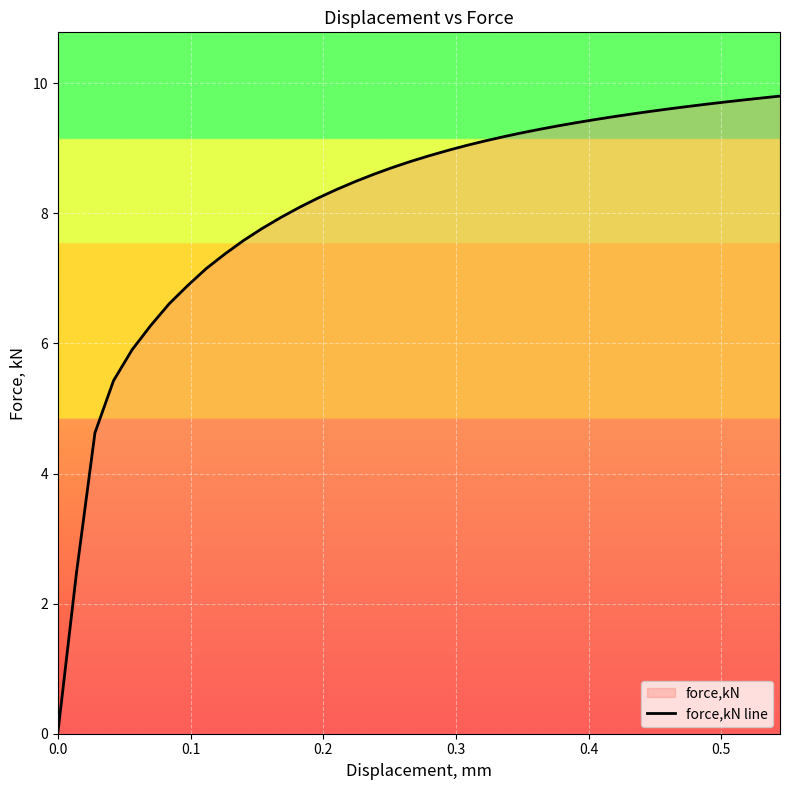

How many values exceed 8?

27